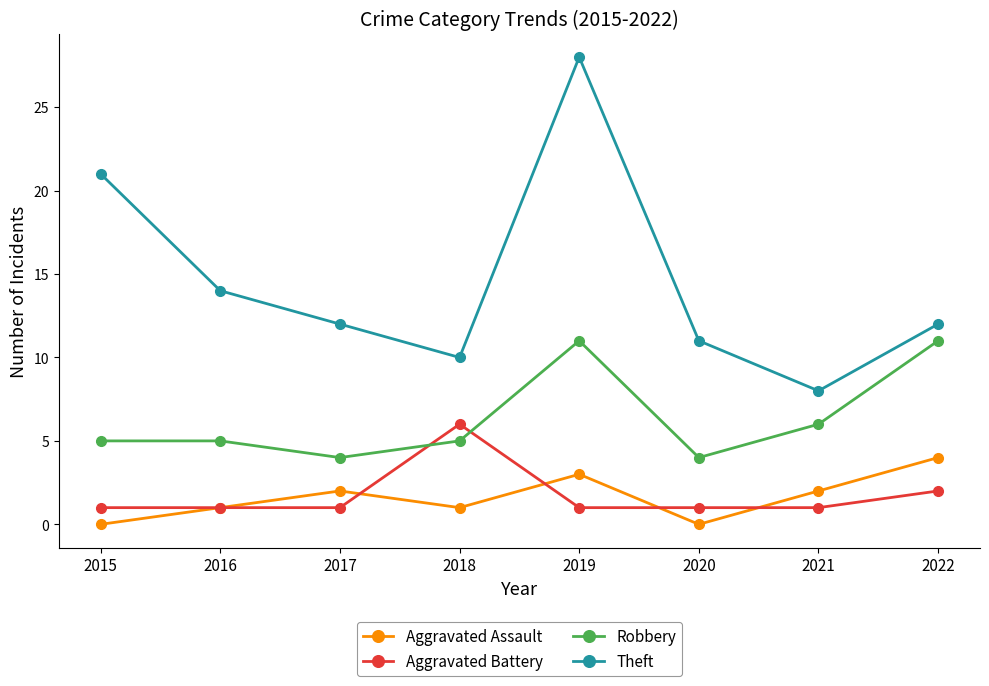

Where does the Theft series first go above 12?

2015